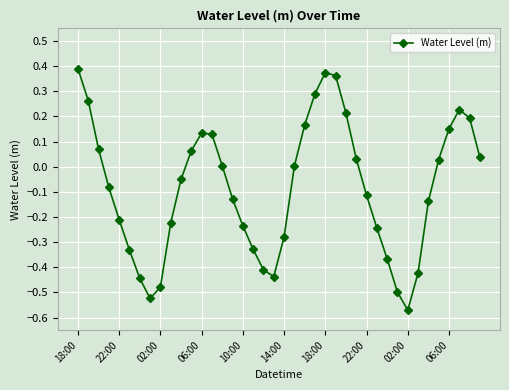

How many points are higher than both their immediate neighbors (excluding endpoints)?

3